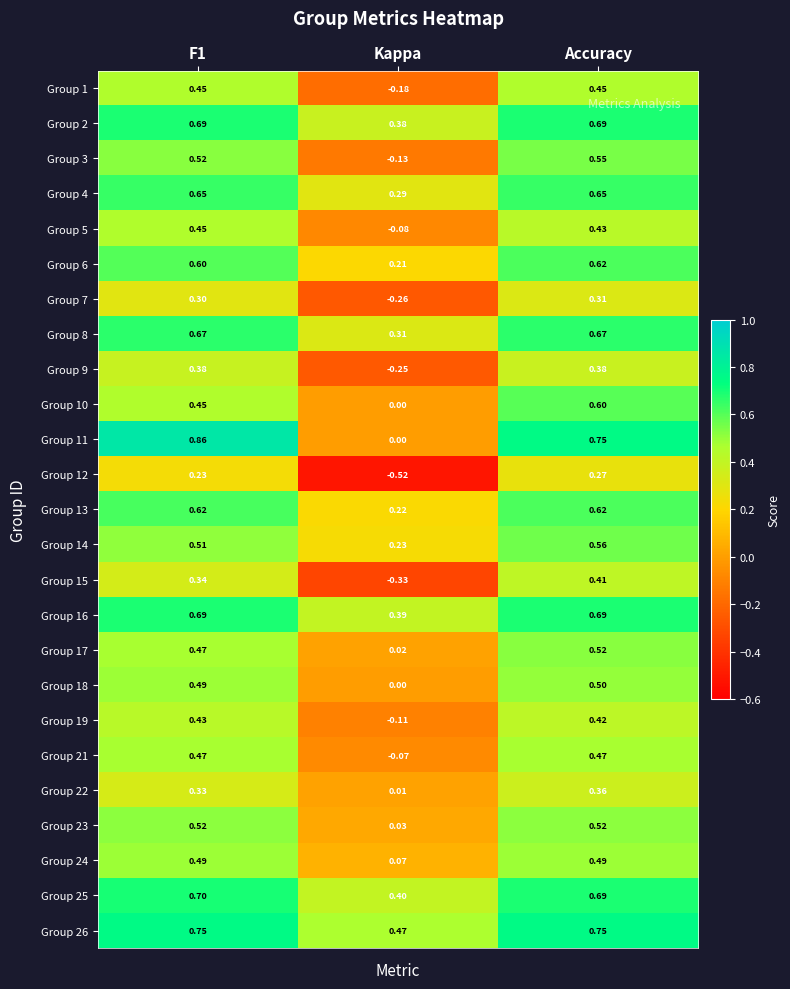

Is the value of Group 3 at Kappa greater than the value of Group 17 at F1?

No